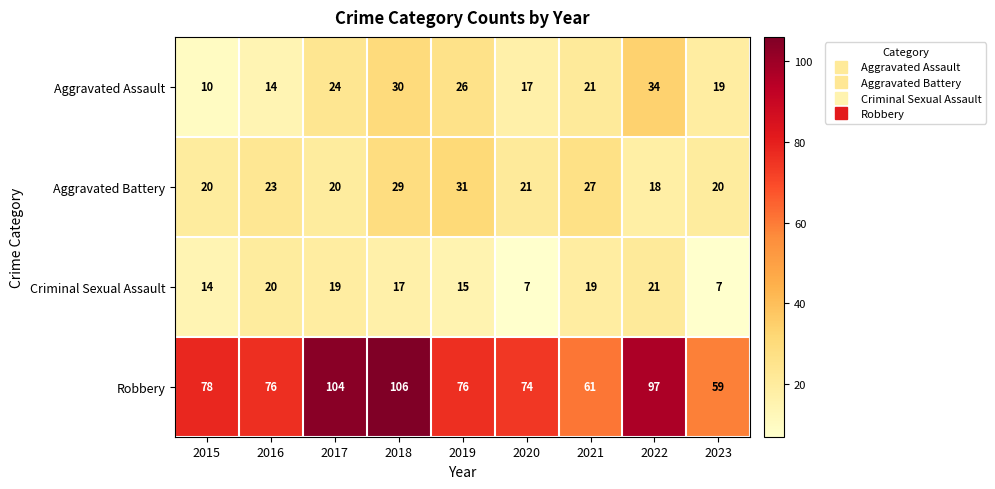

Which label corresponds to the largest value in the chart?

2018